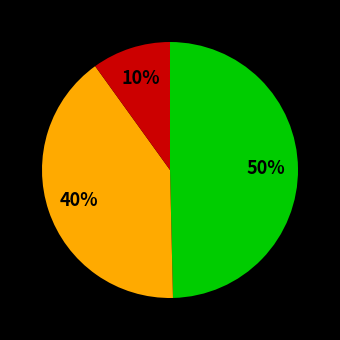

Is there any slice that represents more than half of the pie?

No